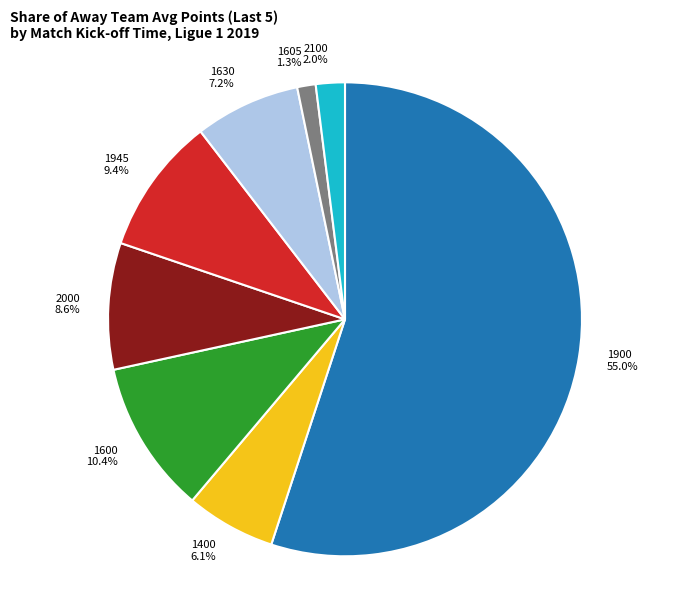

Which slice is the smallest?

1605